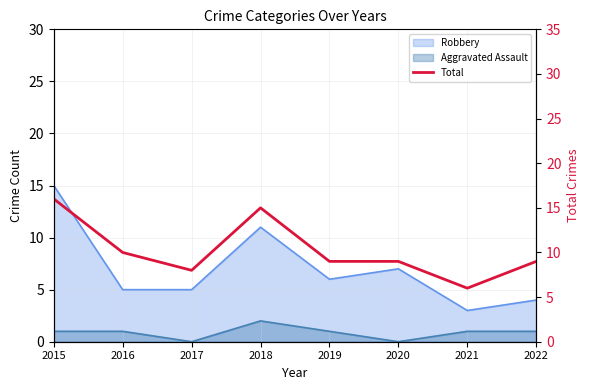

How many points are higher than both their immediate neighbors (excluding endpoints)?

1